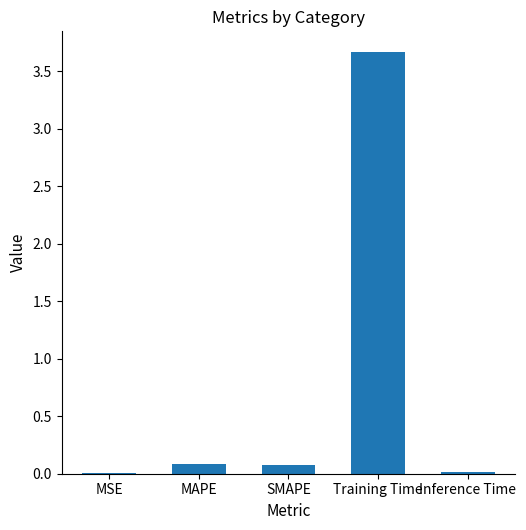

The value at MSE is 0.0. True or false?

True